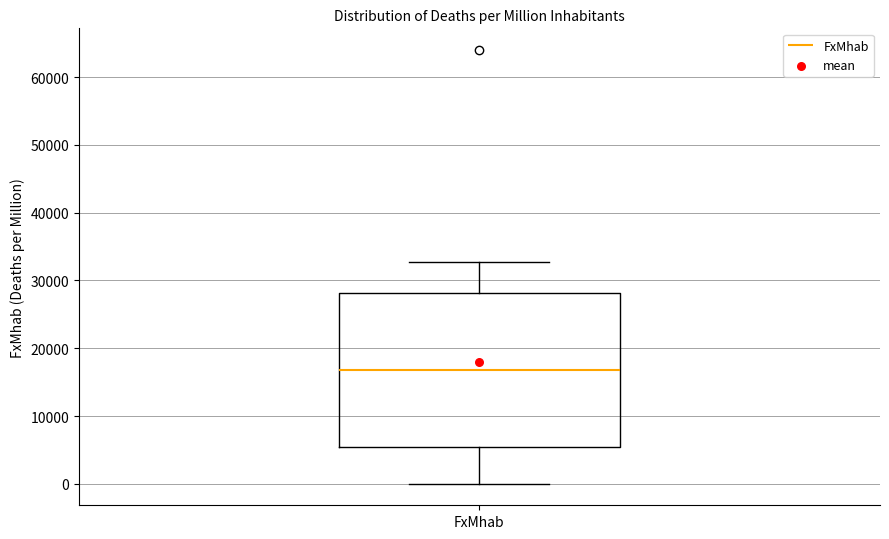

Where is the lower edge of the box for FxMhab on the y-axis? The values are not printed on the chart, so give them approximately, as read against the axis.

5000